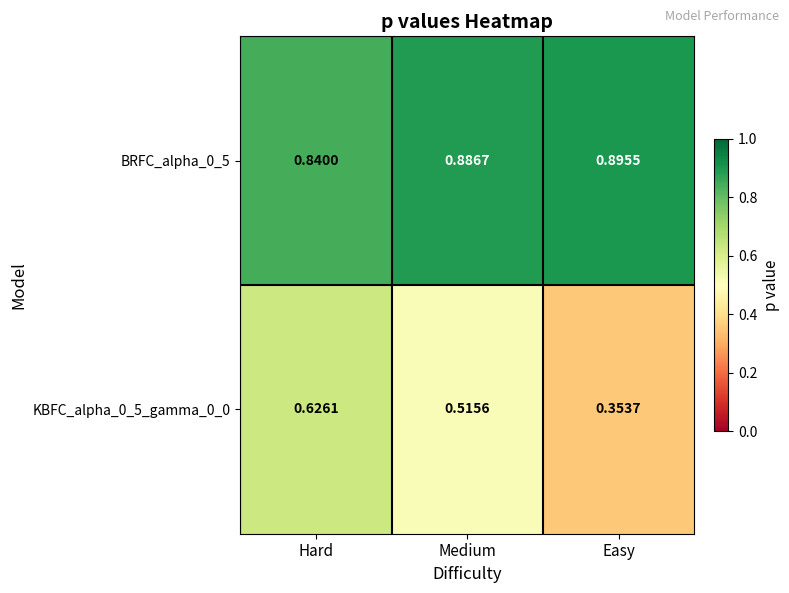

At which category is the sum across all series the highest?

Hard